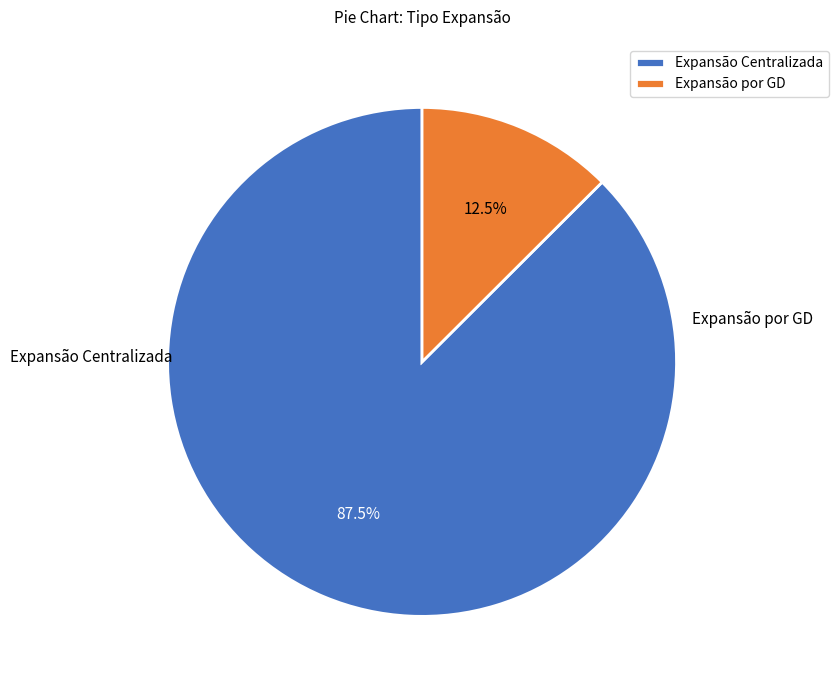

True or false: Expansão Centralizada accounts for 87% of the total.

True